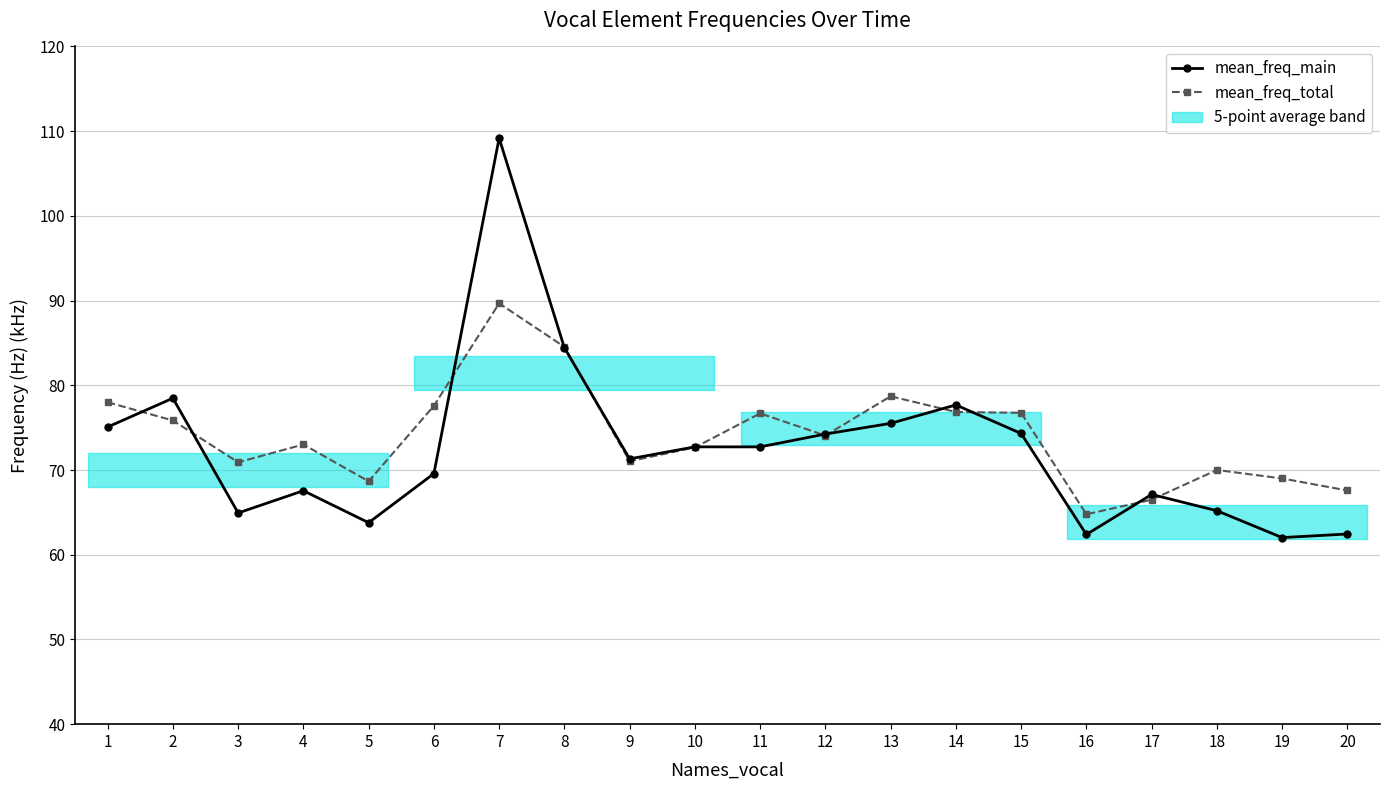

At which label does mean_freq_total first exceed 74?

1